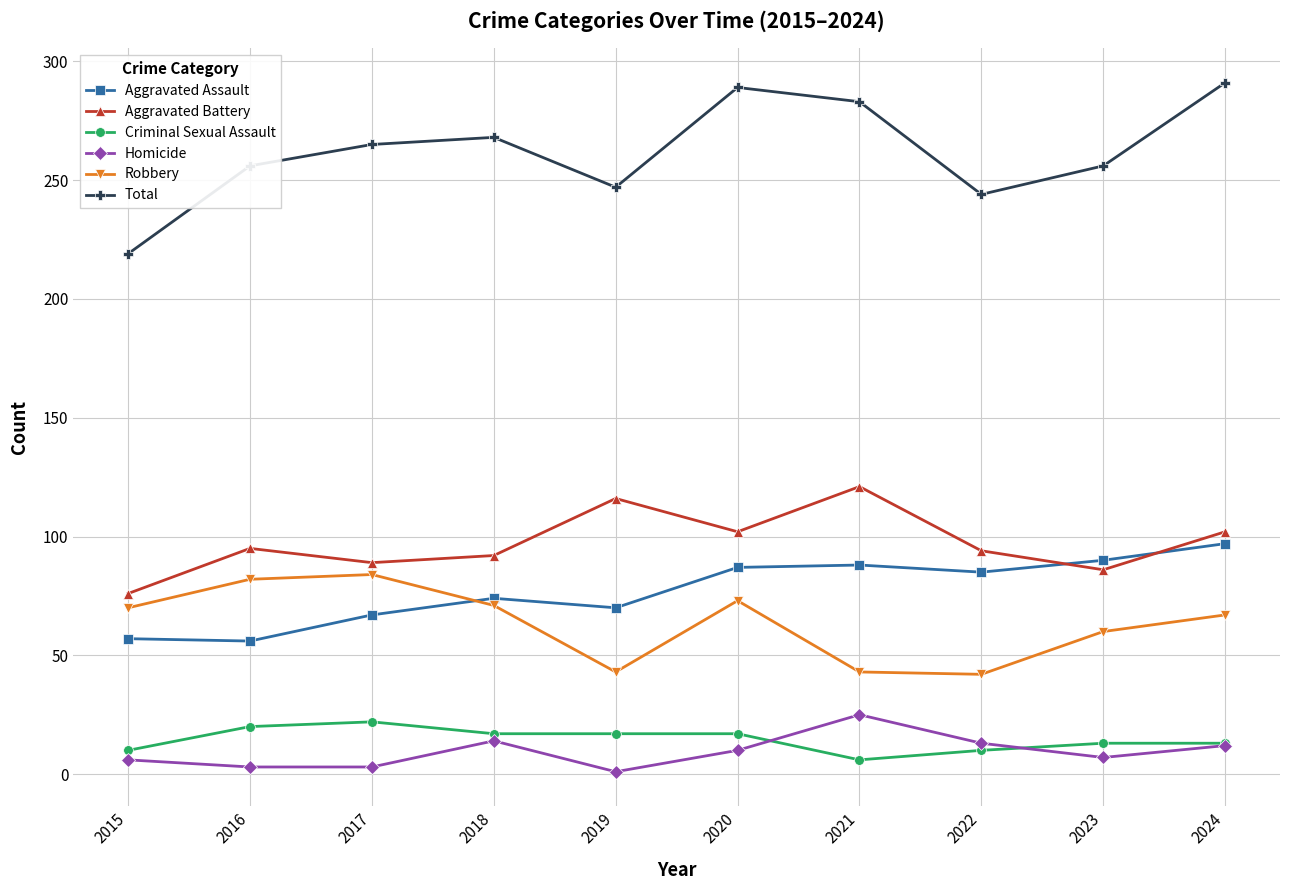

What is the sum of the Aggravated Battery values at 2015 and 2024?

178